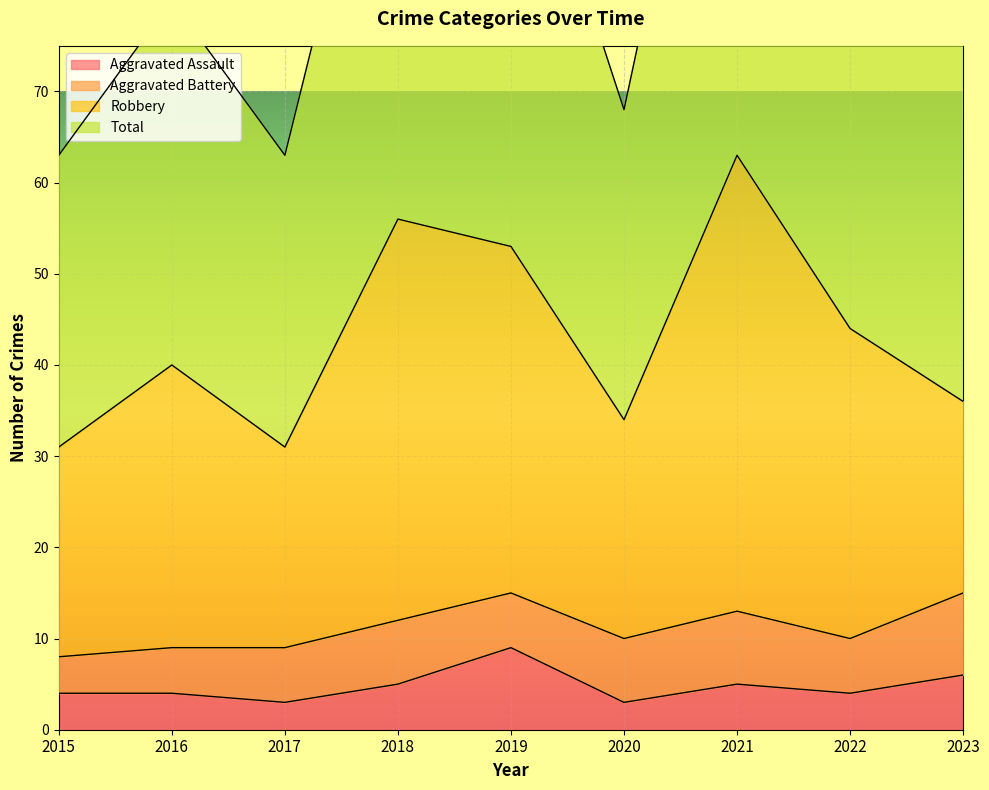

What is the value of the Aggravated Assault point at the 7th from the left?

5